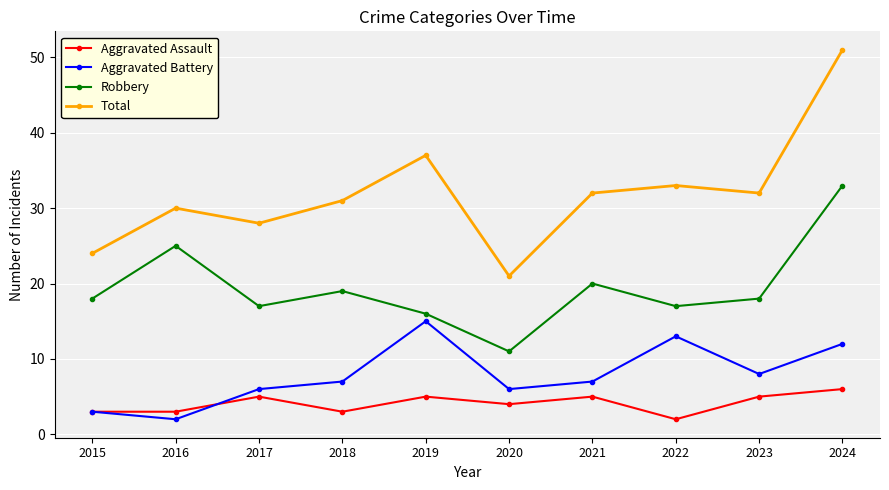

Read the Robbery value at 2018.

19